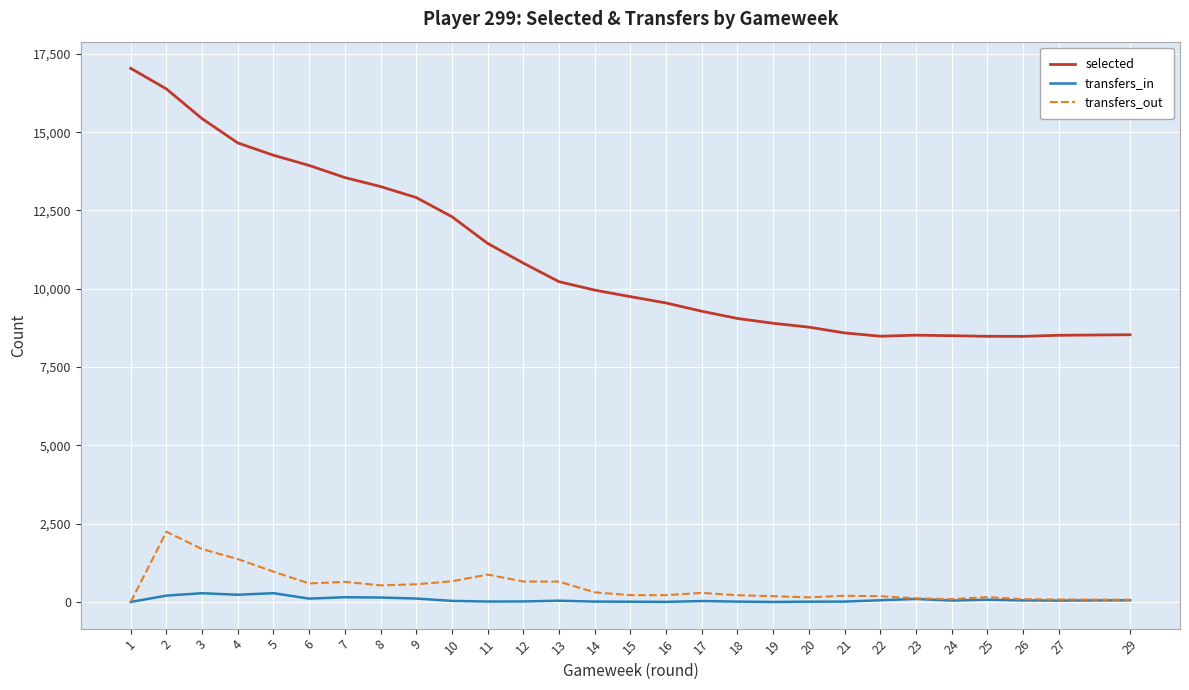

Which series has the largest total across all categories?

selected